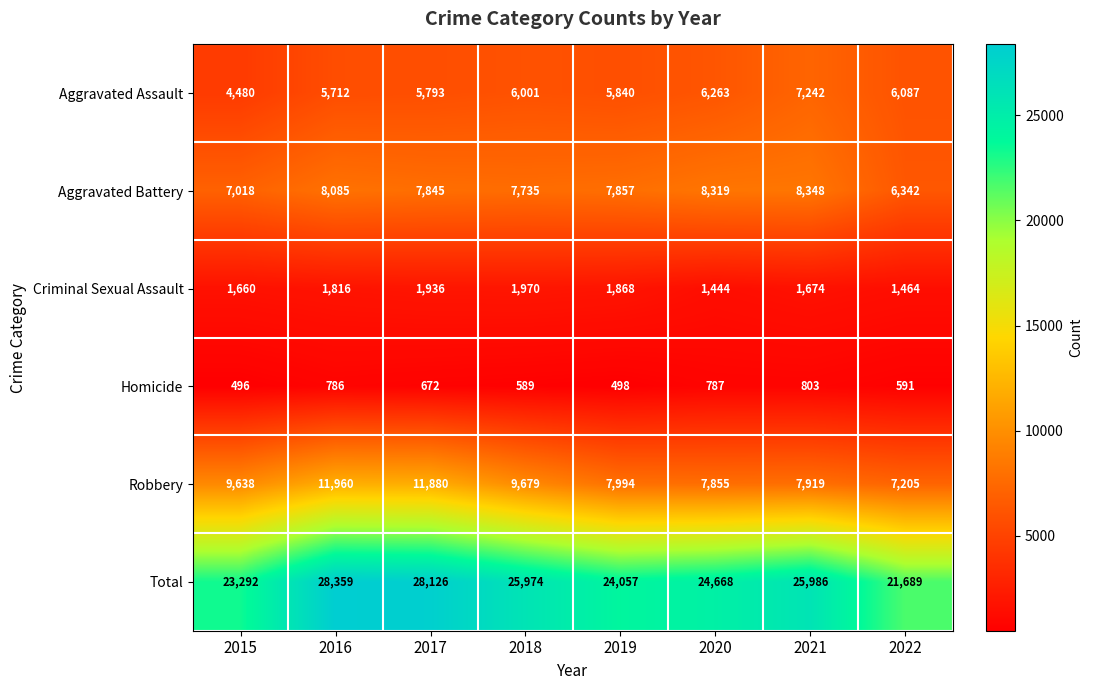

What is the sum of the Aggravated Battery values at 2021 and 2016?

16433